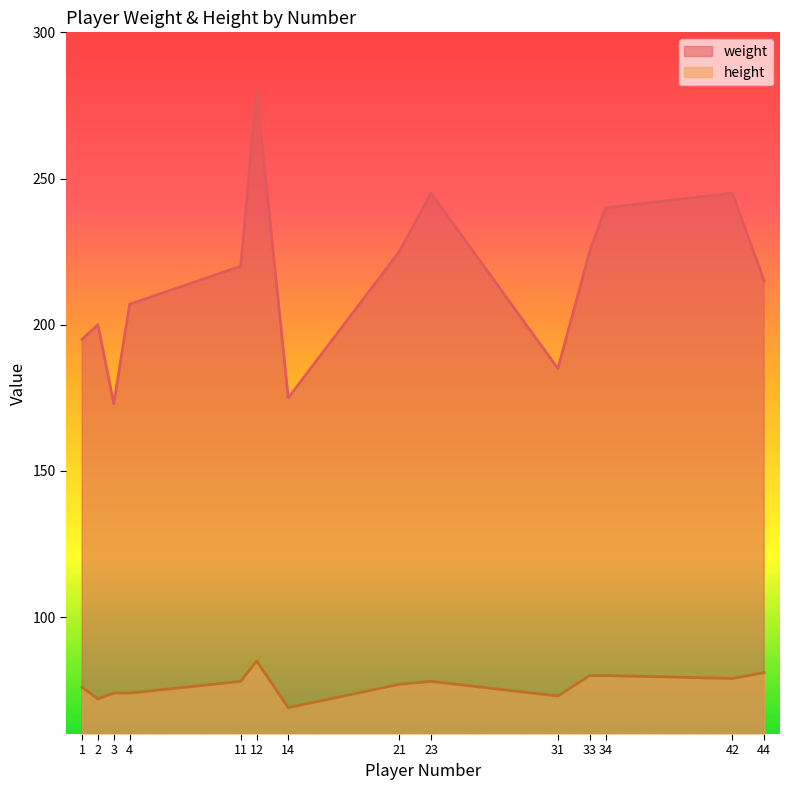

True or false: weight and height intersect in this chart.

False